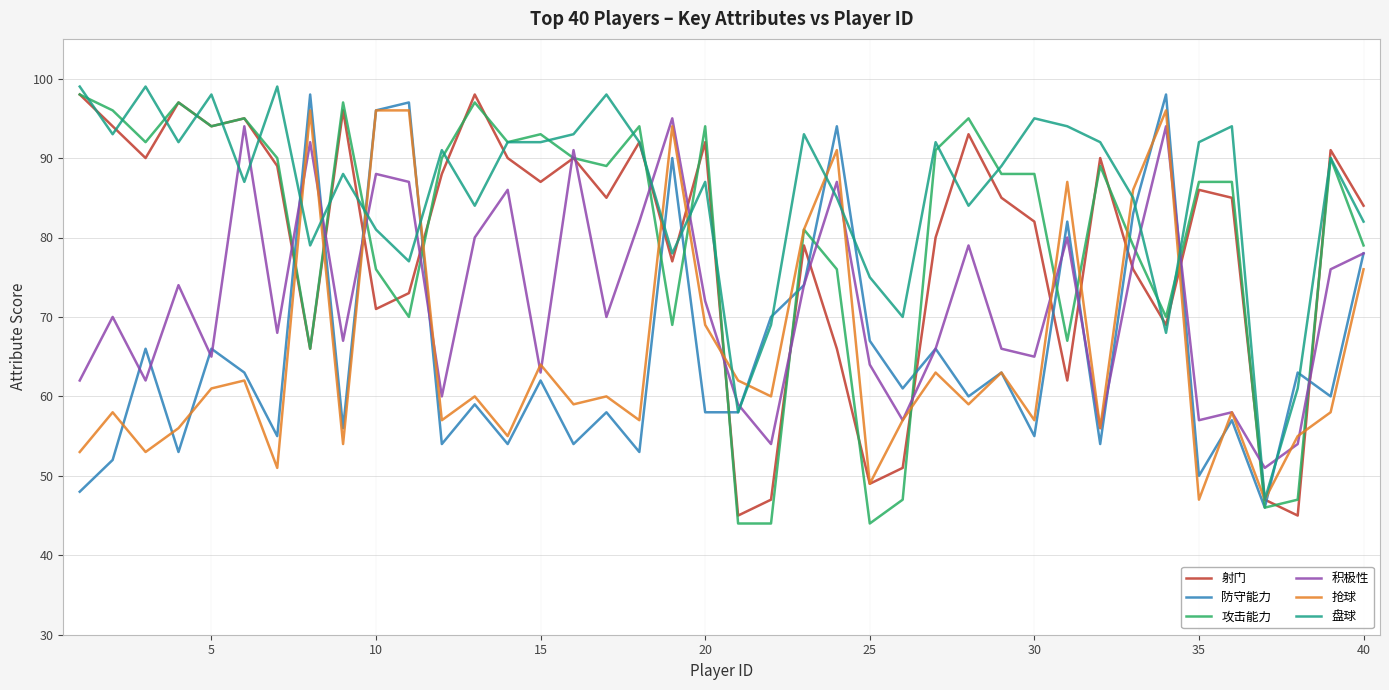

What is the lowest value of the 积极性 series?

51